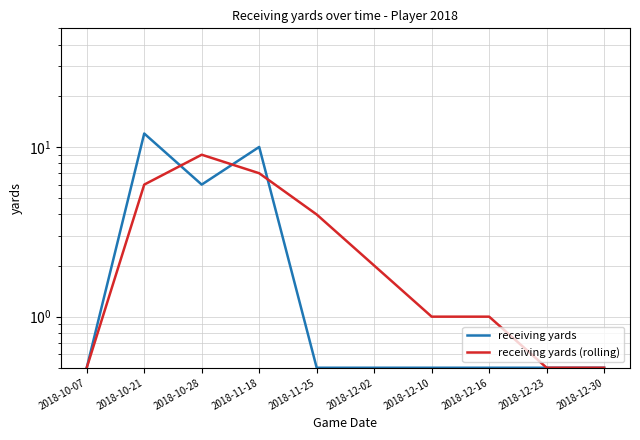

Is this an area chart (filled region under the line)?

No